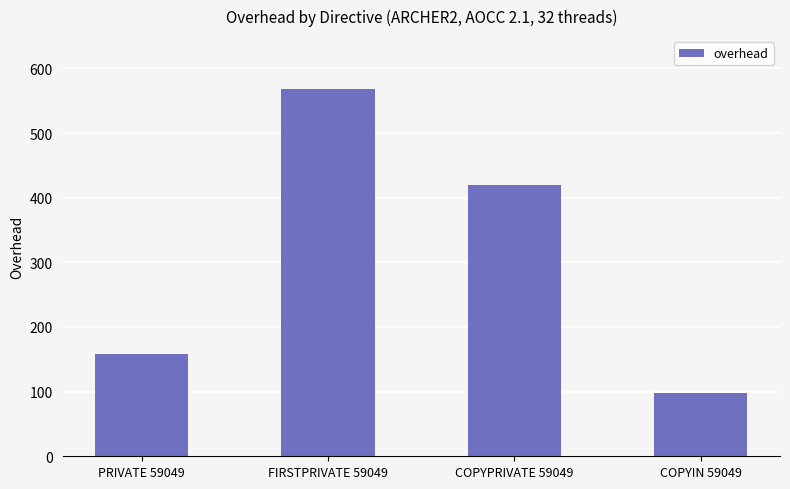

Which has a higher value, COPYIN 59049 or COPYPRIVATE 59049?

COPYPRIVATE 59049